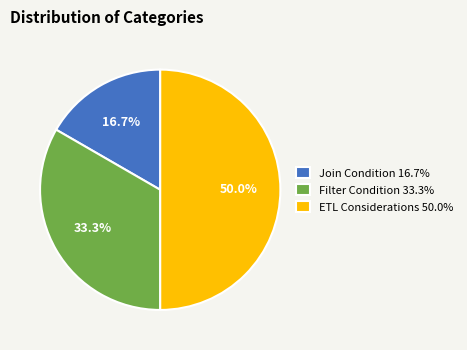

How much of the chart is everything except ETL Considerations?

50.0%